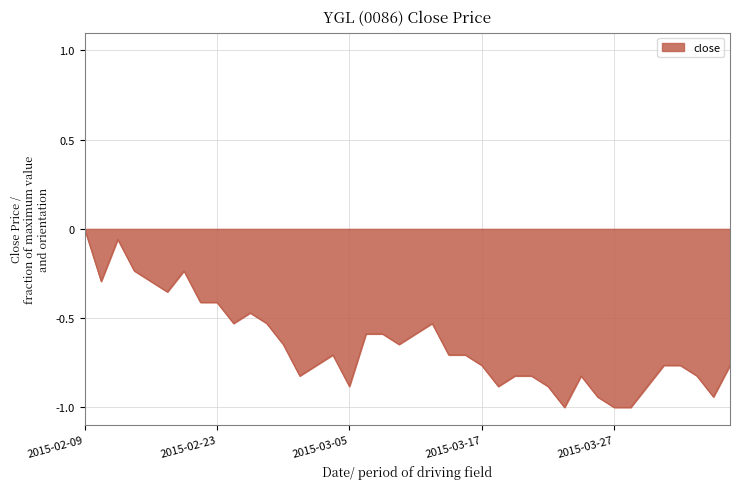

True or false: there are more than 1 points higher than both neighbors.

True